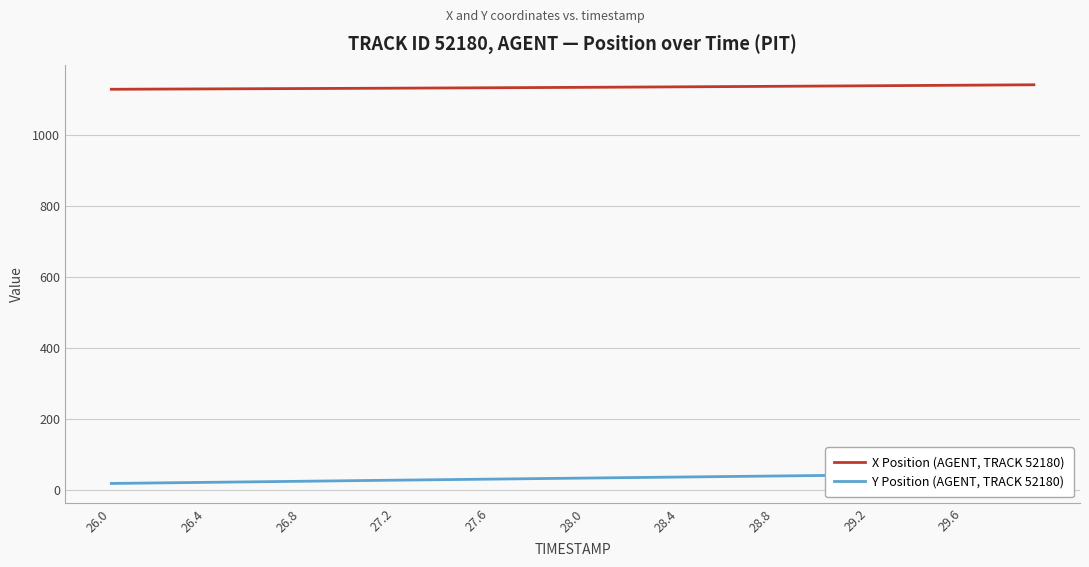

The X Position (AGENT, TRACK 52180) series shows 1131.0 at 27.2. True or false?

True